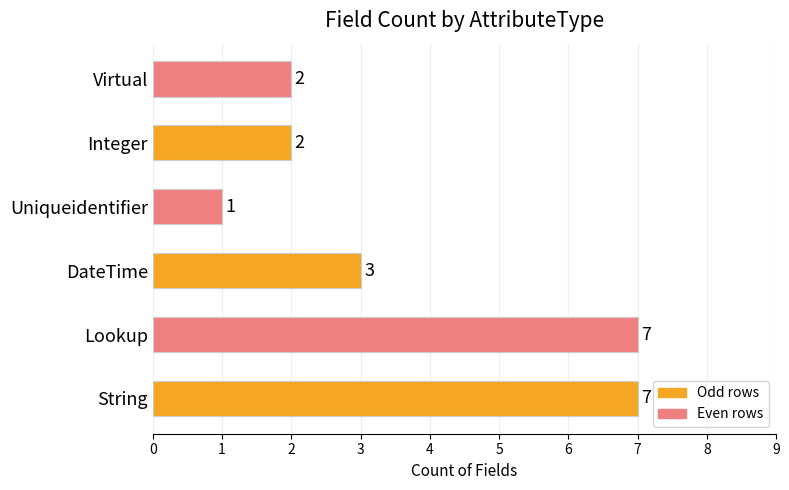

How many values are between 2 and 7?

5